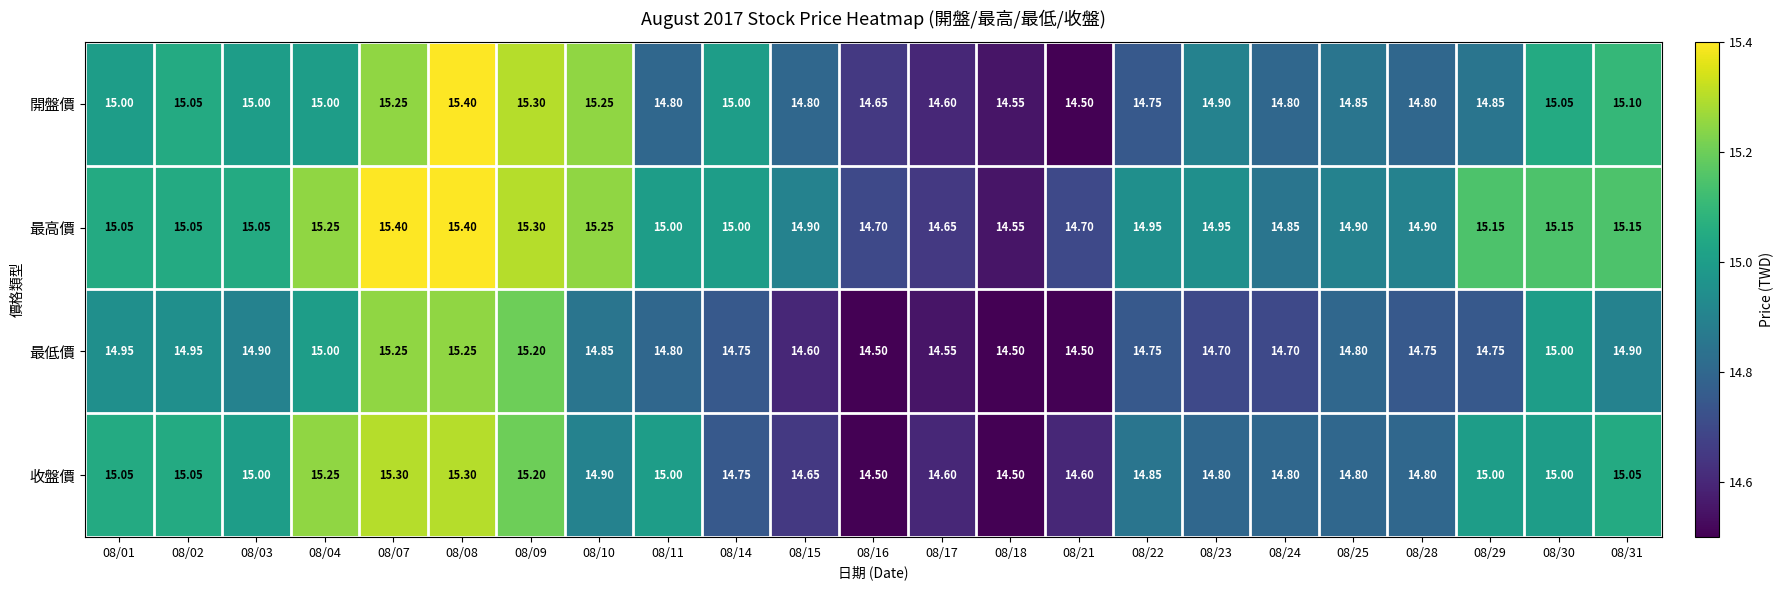

Between 08/02 and 08/25, which series saw the biggest shift?

收盤價